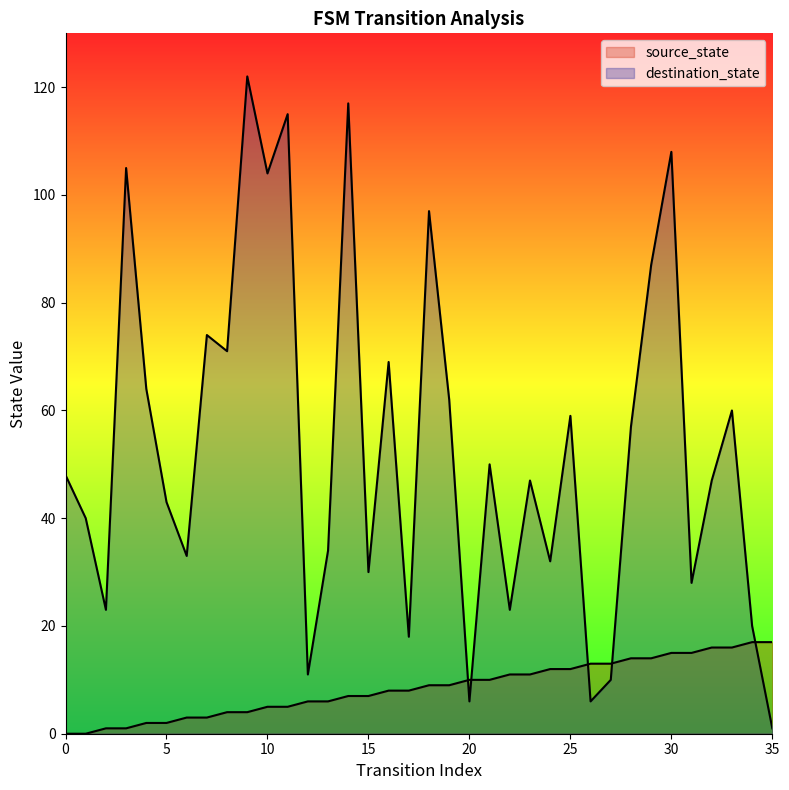

How many times do source_state and destination_state cross each other?

5